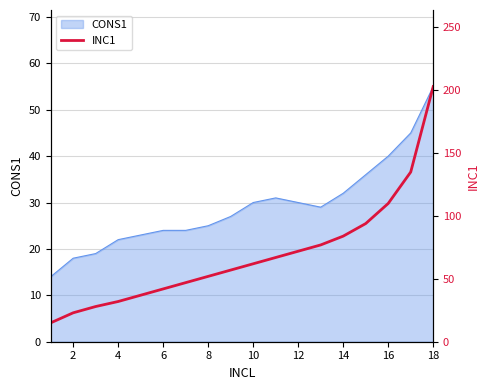

Reading right to left, what are all the values shown in this chart?

203	135	110	94	84	77	72	67	62	57	52	47	42	37	32	28	23	15